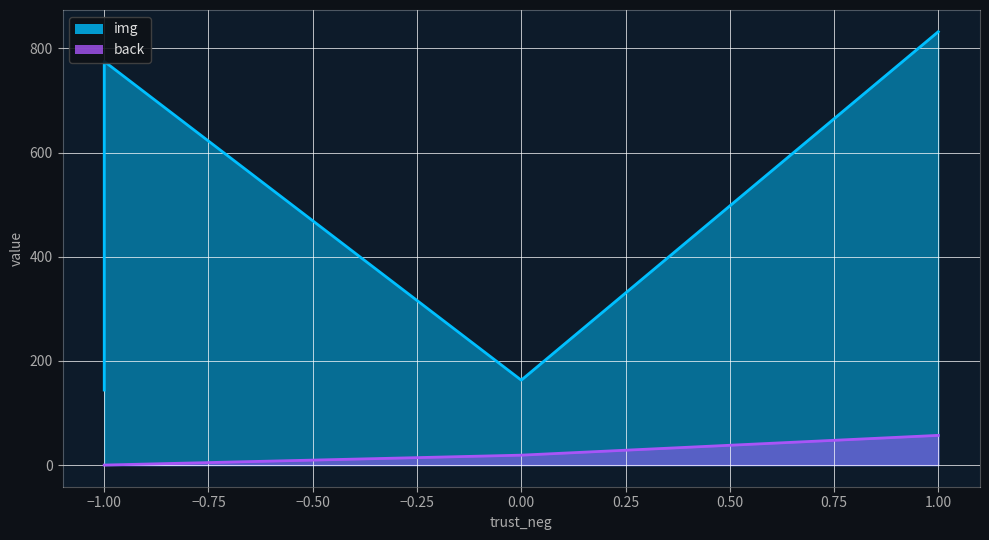

Which series has the largest total across all categories?

img